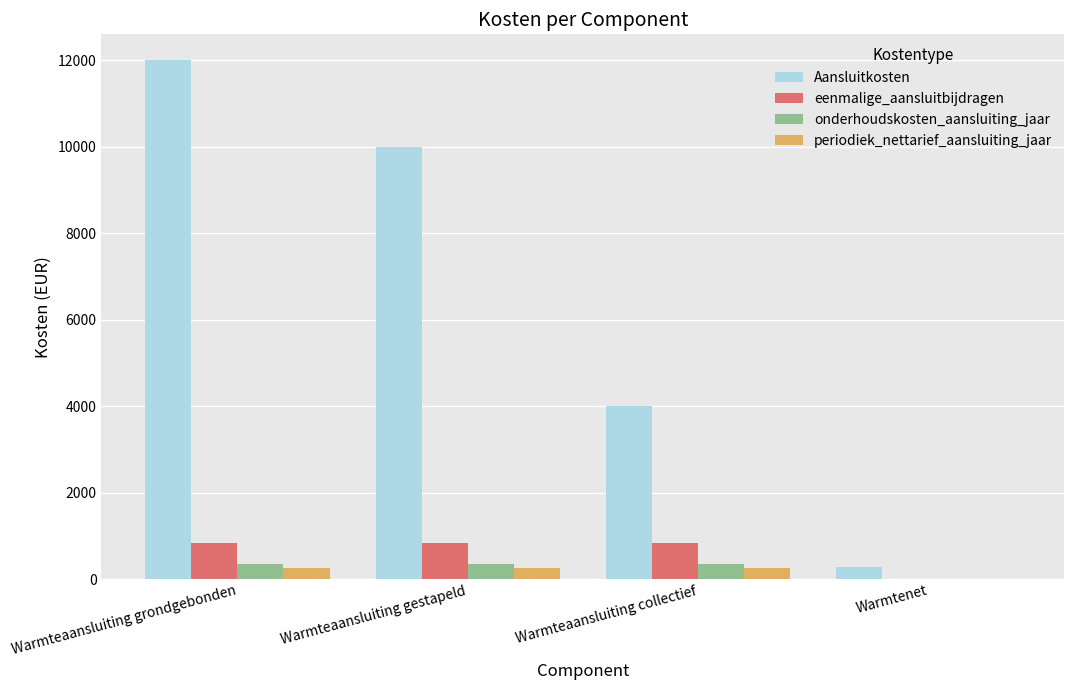

What is the sum of the Aansluitkosten values at Warmteaansluiting gestapeld and Warmteaansluiting grondgebonden?

22000.0